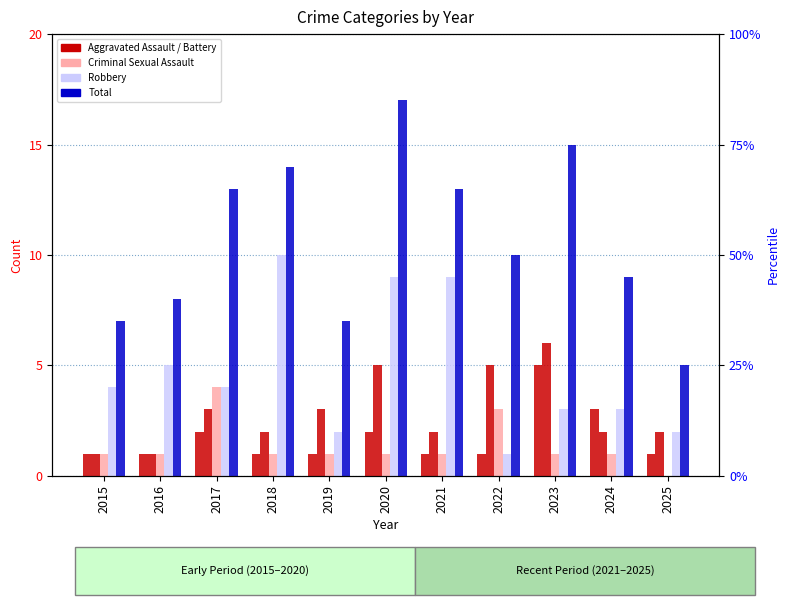

What is the average value of the Aggravated Assault series?

2